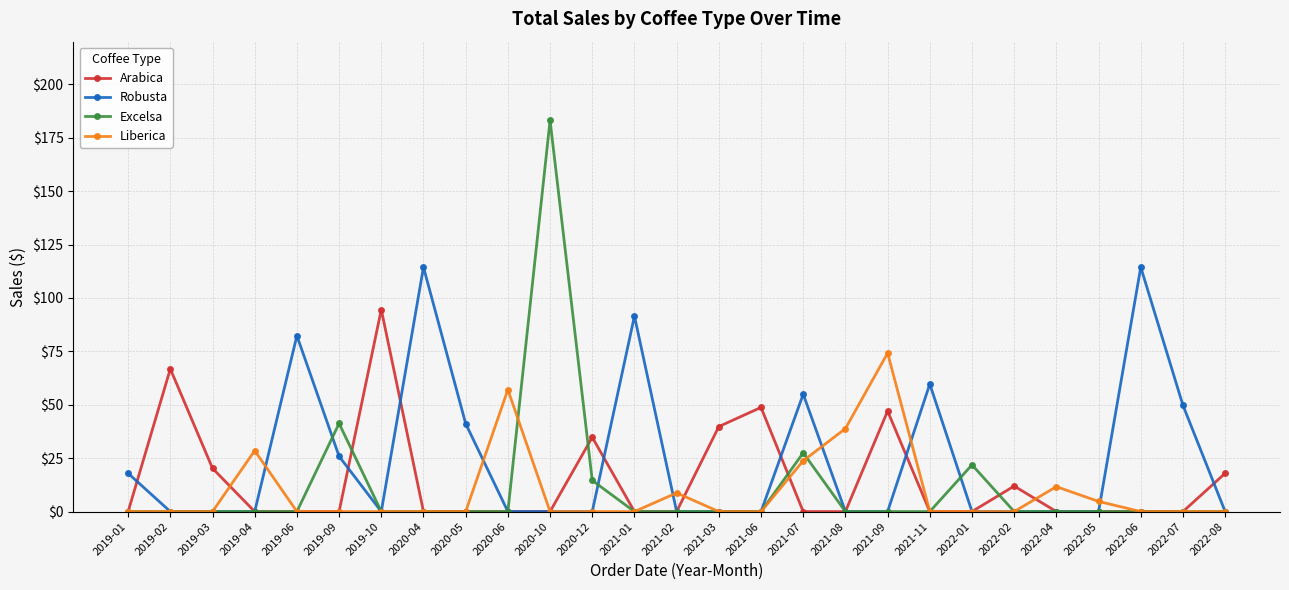

Where is the first local maximum for Arabica?

2019-02